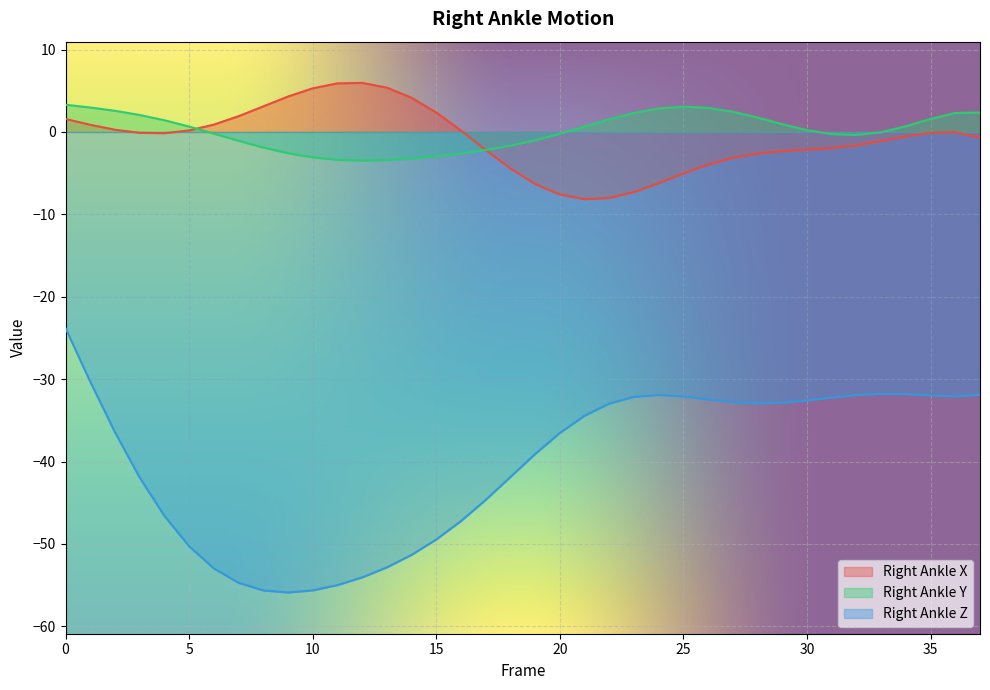

What is the difference between the maximum and minimum values in the Right_Ankle_Y series?

6.8